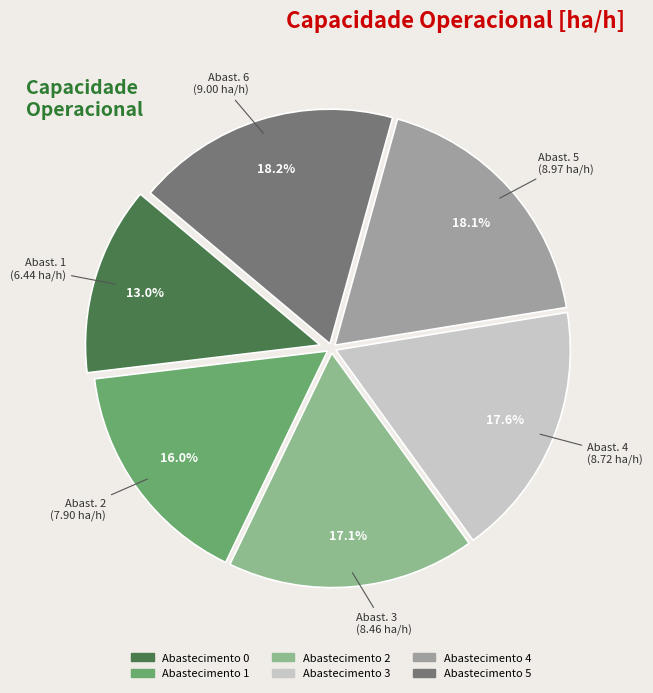

How many slices are in this pie chart?

6